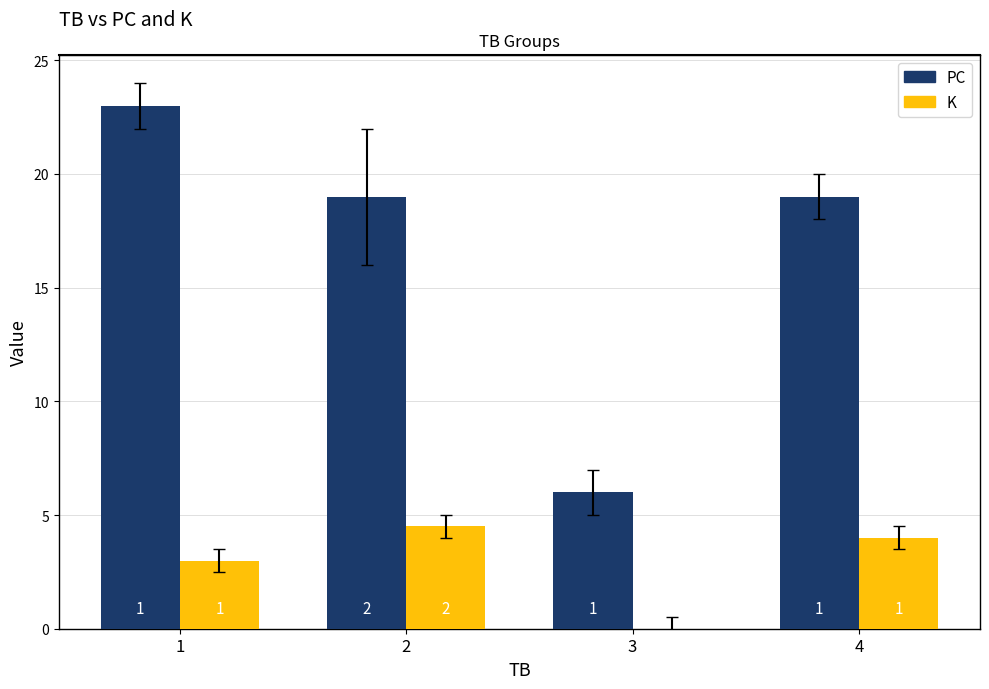

Where is PC nearest to the value 14?

2